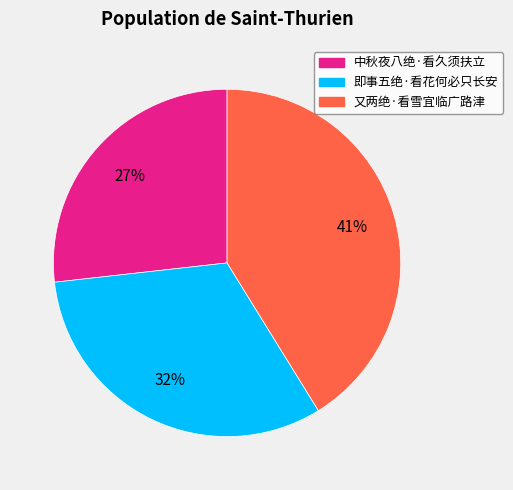

What percentage is the 又两绝·看雪宜临广路津 slice, to the nearest percent?

41%